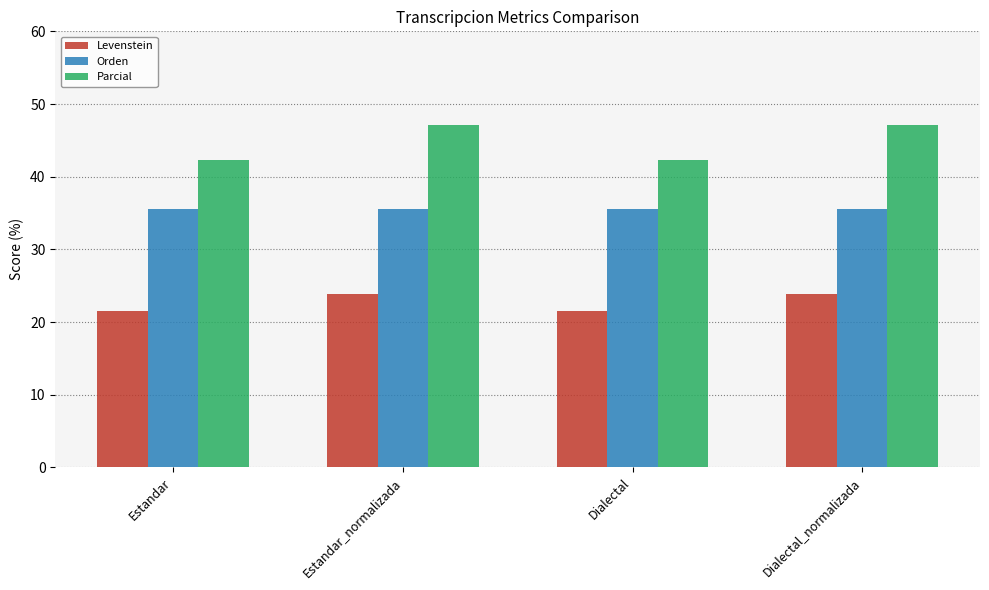

How many data points in Parcial are above 47?

2